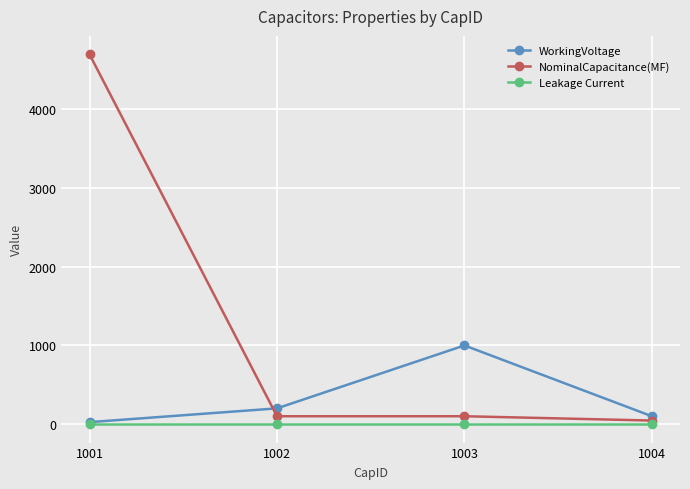

At which label is WorkingVoltage closest to 512?

1002